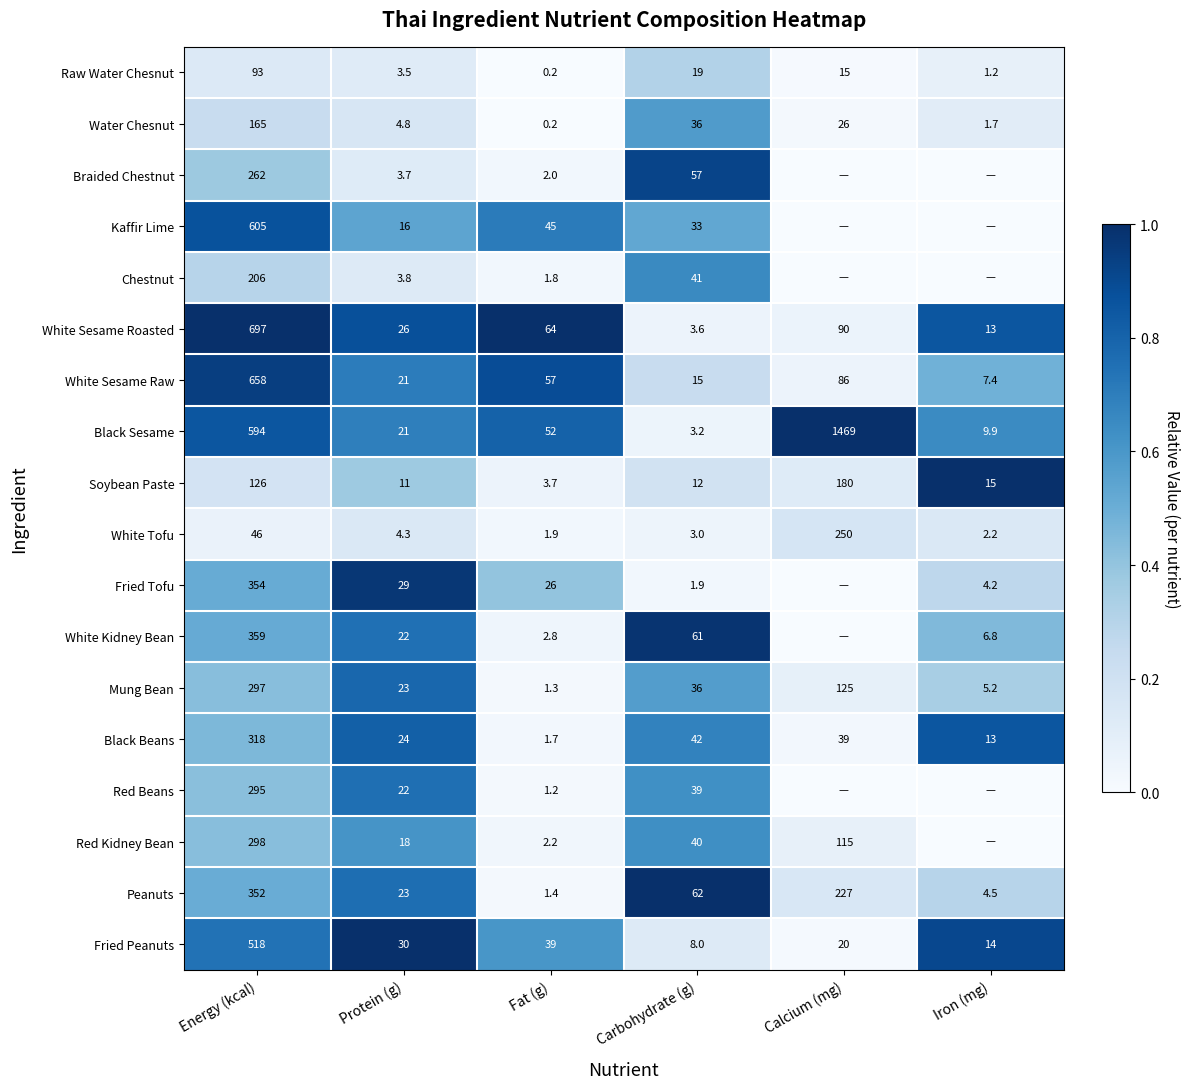

What is the spread (max minus min) of values at Protein (g)?

26.5